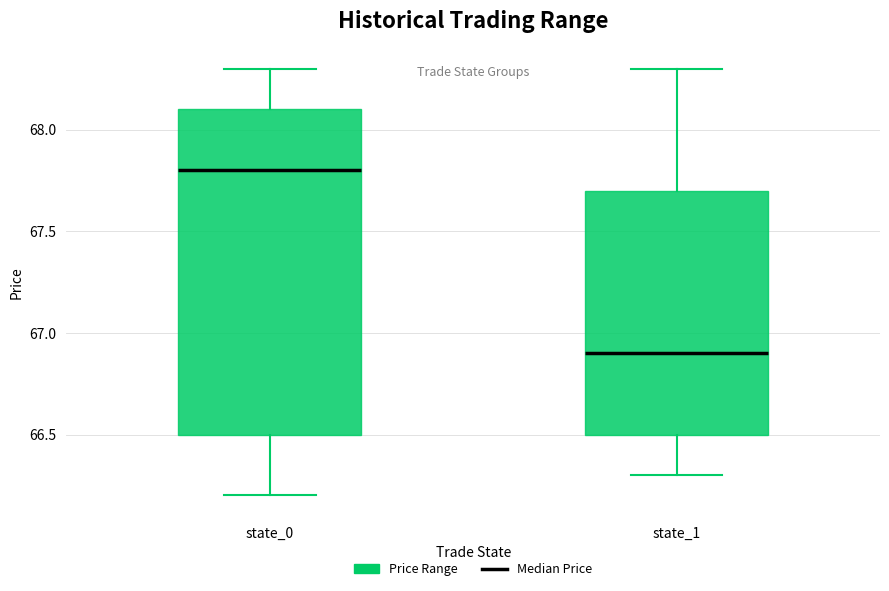

Where is the lower edge of the box for state_0 on the y-axis? The values are not printed on the chart, so give them approximately, as read against the axis.

66.5